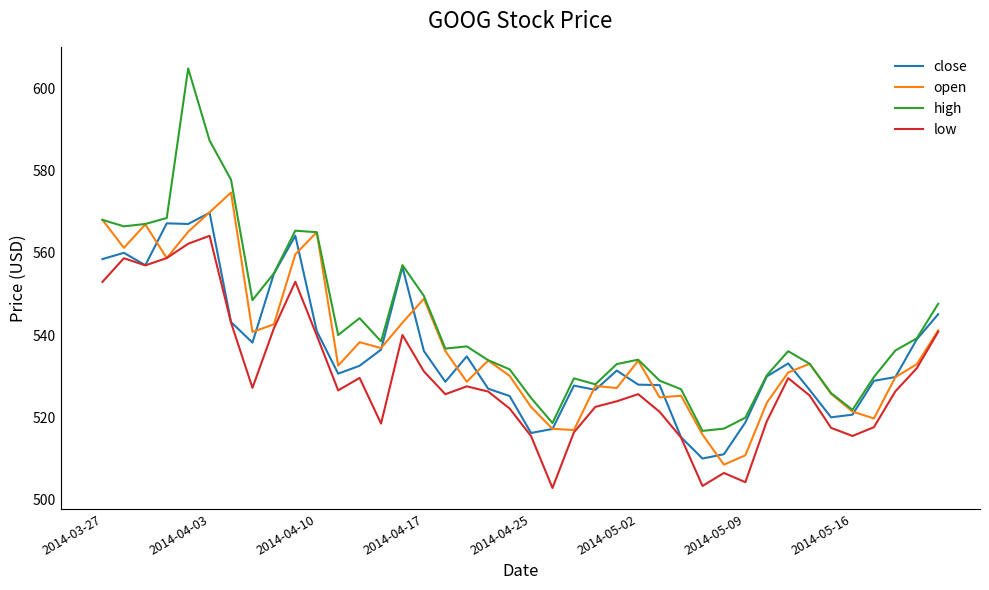

Is this an area chart (filled region under the line)?

No